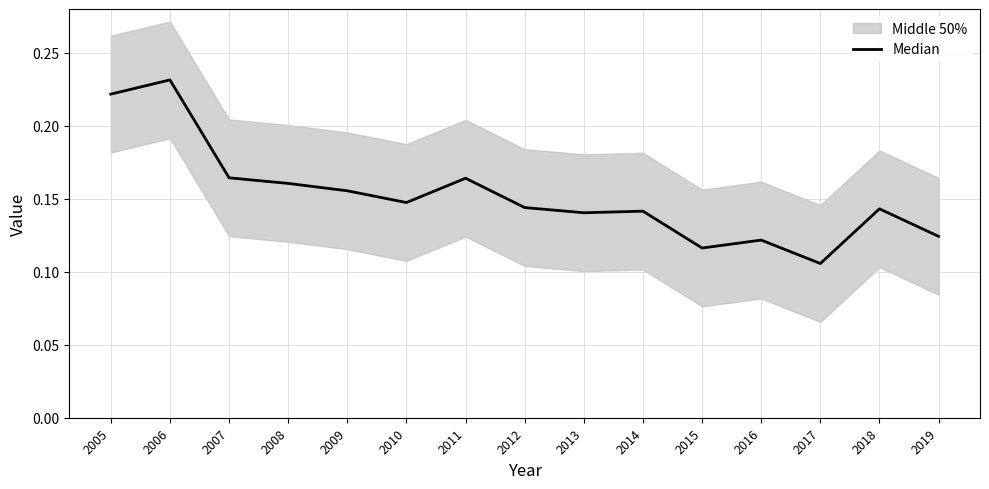

List the labels in order of value, largest first.

2006, 2005, 2007, 2011, 2008, 2009, 2010, 2012, 2018, 2014, 2013, 2019, 2016, 2015, 2017